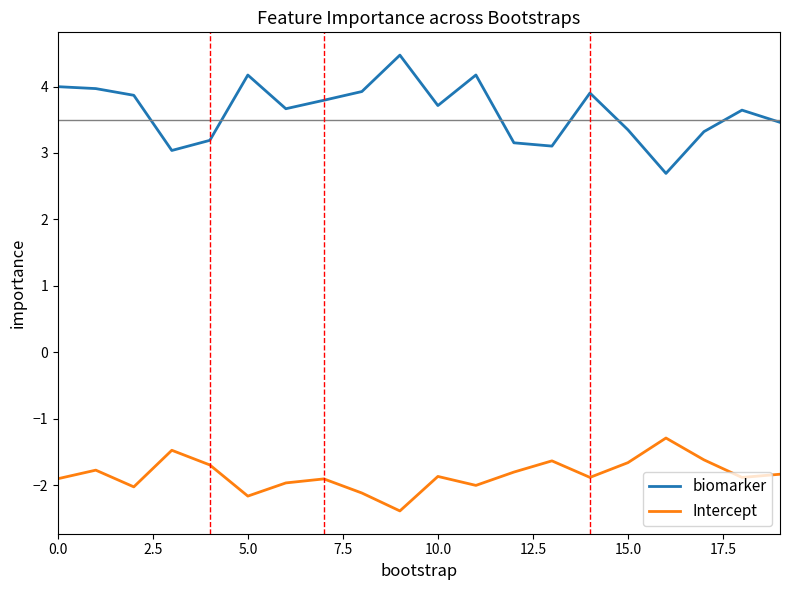

What is the minimum value shown in the chart?

-2.4